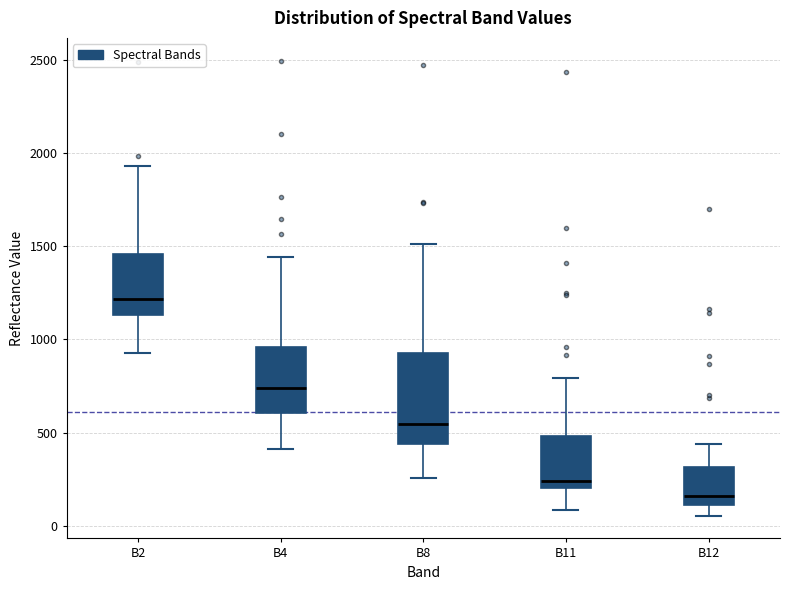

Reading left to right, read every box against the y-axis: the position of its median line, the range the box covers, and the ends of its whiskers. The values are not printed on the chart, so give them approximately, as read against the axis.

B2: median 1200, box 1150 to 1450, whiskers 950 to 1950
B4: median 750, box 600 to 950, whiskers 400 to 1450
B8: median 550, box 450 to 950, whiskers 250 to 1500
B11: median 250, box 200 to 500, whiskers 100 to 800
B12: median 150, box 100 to 300, whiskers 50 to 450